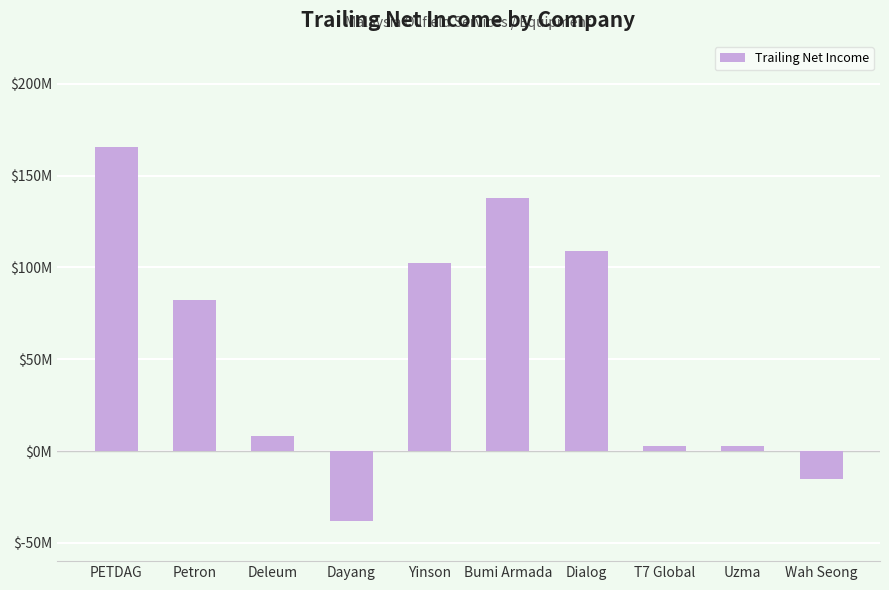

Does the chart contain stacked bars?

No